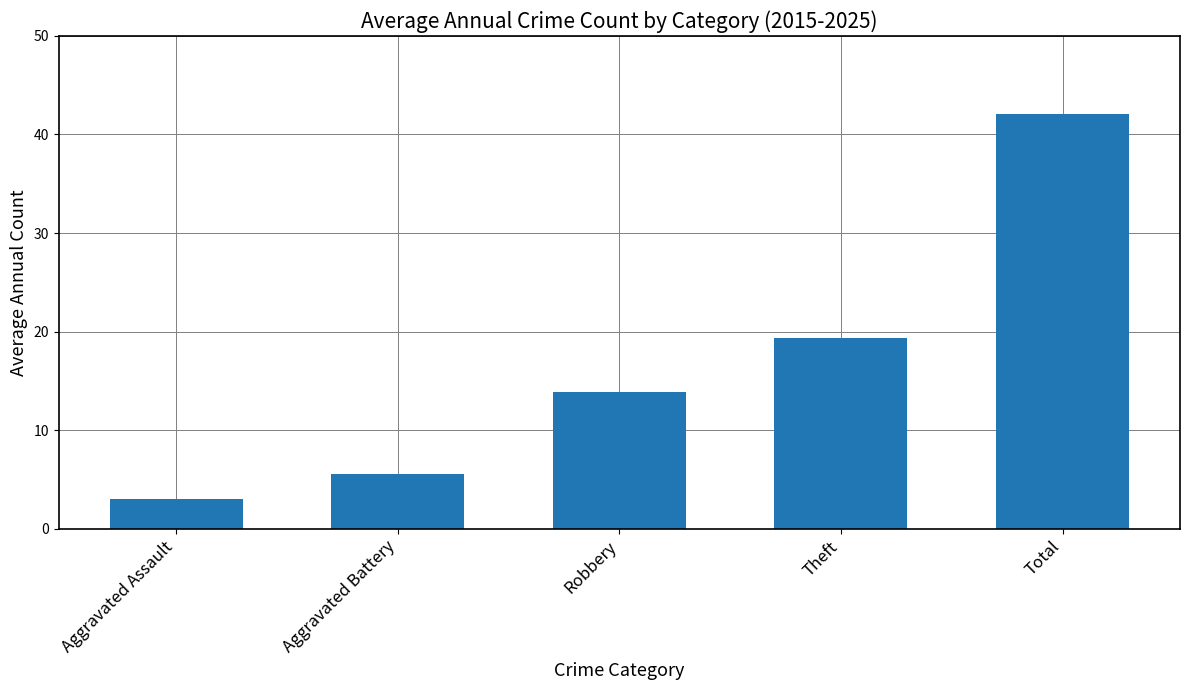

How many data points are less than 13?

2